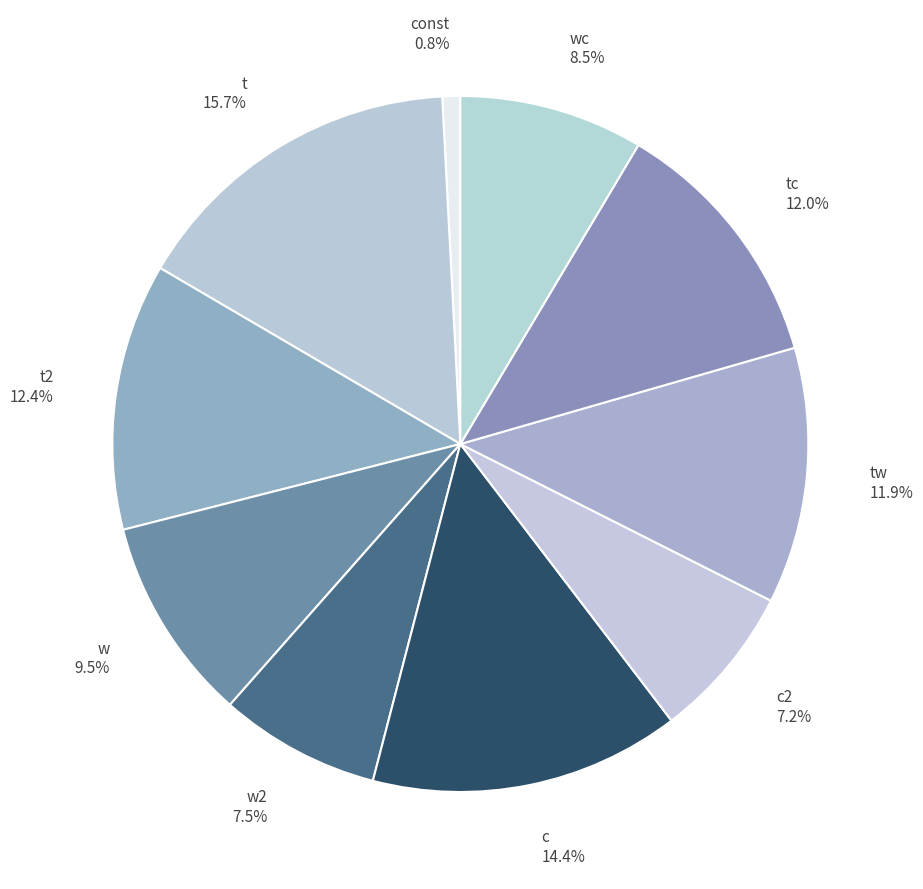

Which category has the smallest portion of the pie?

const